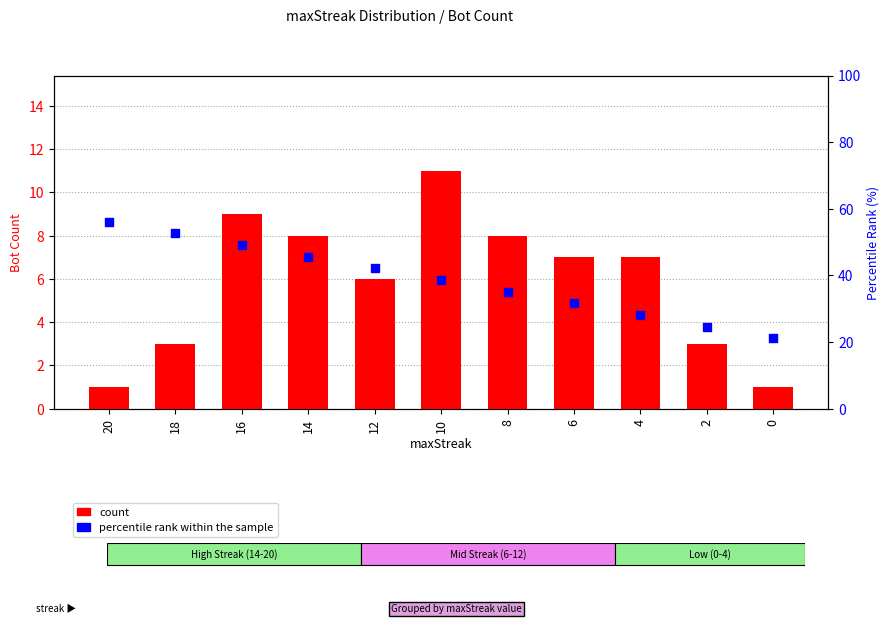

Which series has the largest total across all categories?

percentile rank within the sample